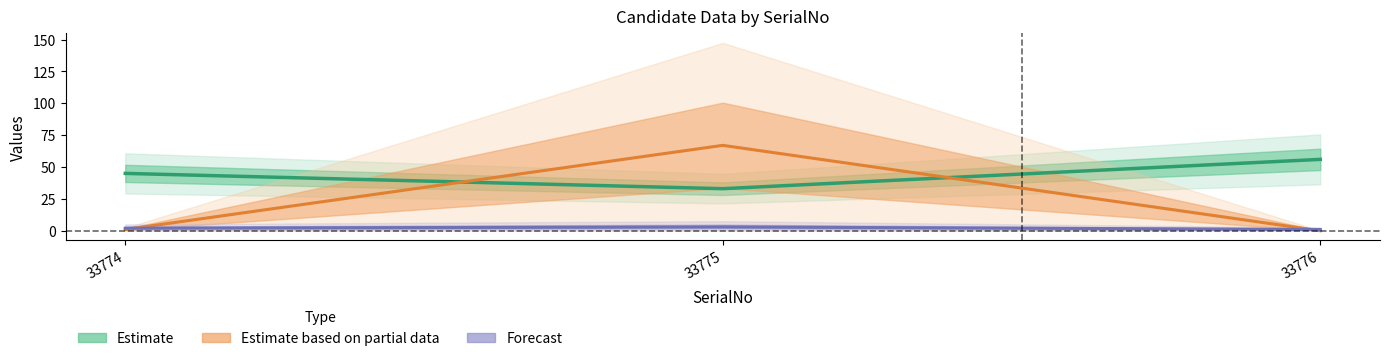

At which label does Estimate reach its minimum?

33775